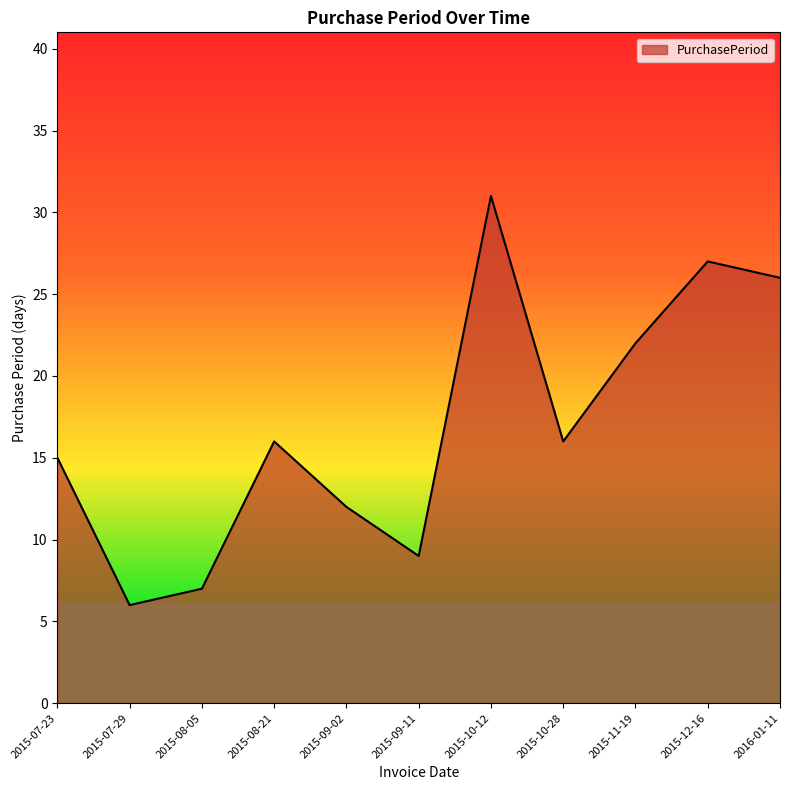

Read the value at 2015-08-21.

16